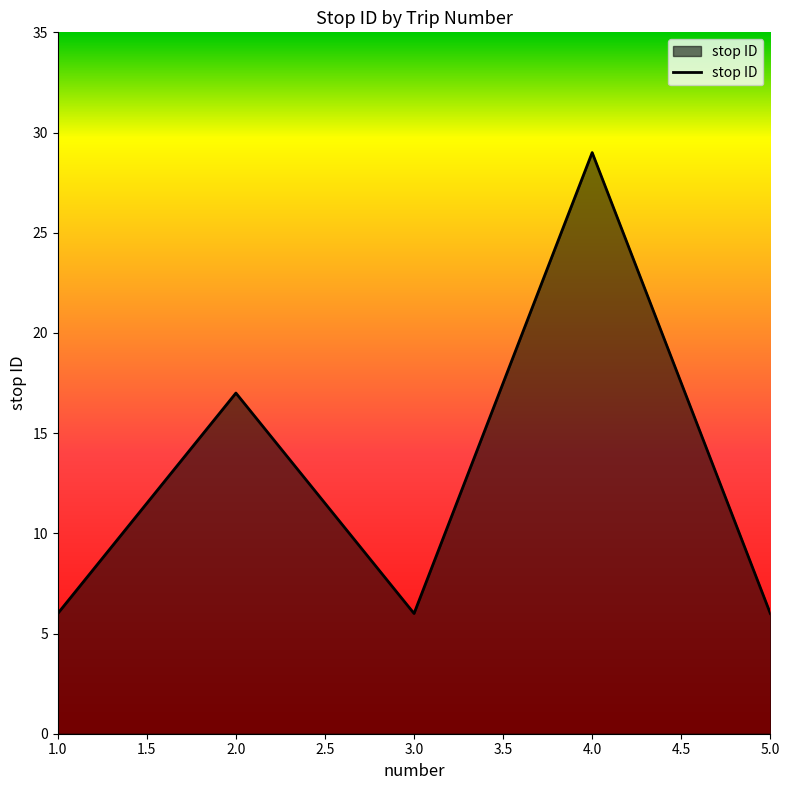

Reading left to right, list all the values displayed in this chart.

6	17	6	29	6